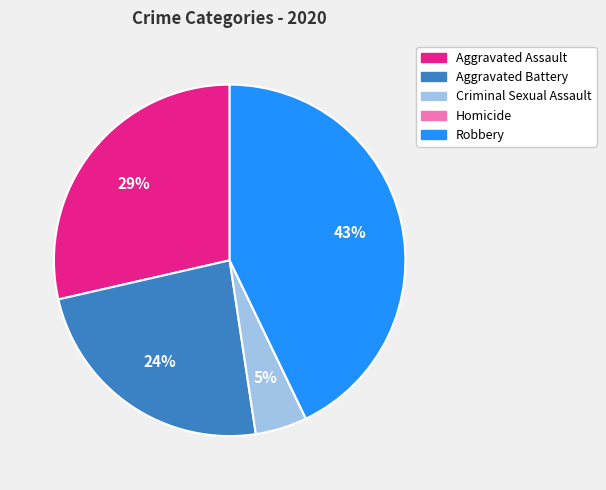

Does Aggravated Battery account for over 50% of the chart?

No